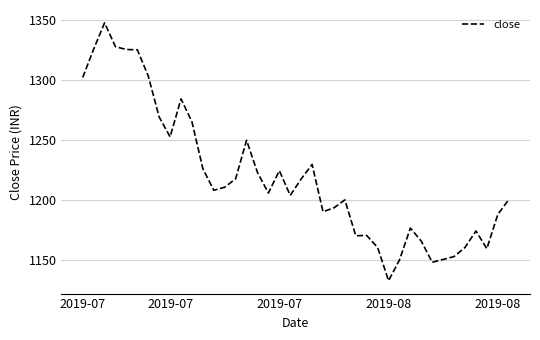

How many lines are shown in the chart?

1